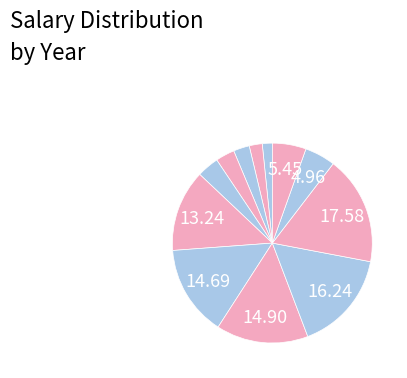

Count the number of slices in the pie.

12